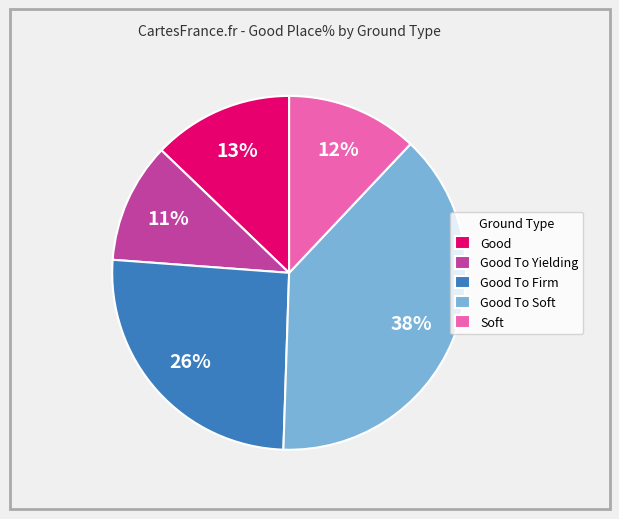

Is the sum of Good To Soft and Good To Firm greater than half?

Yes